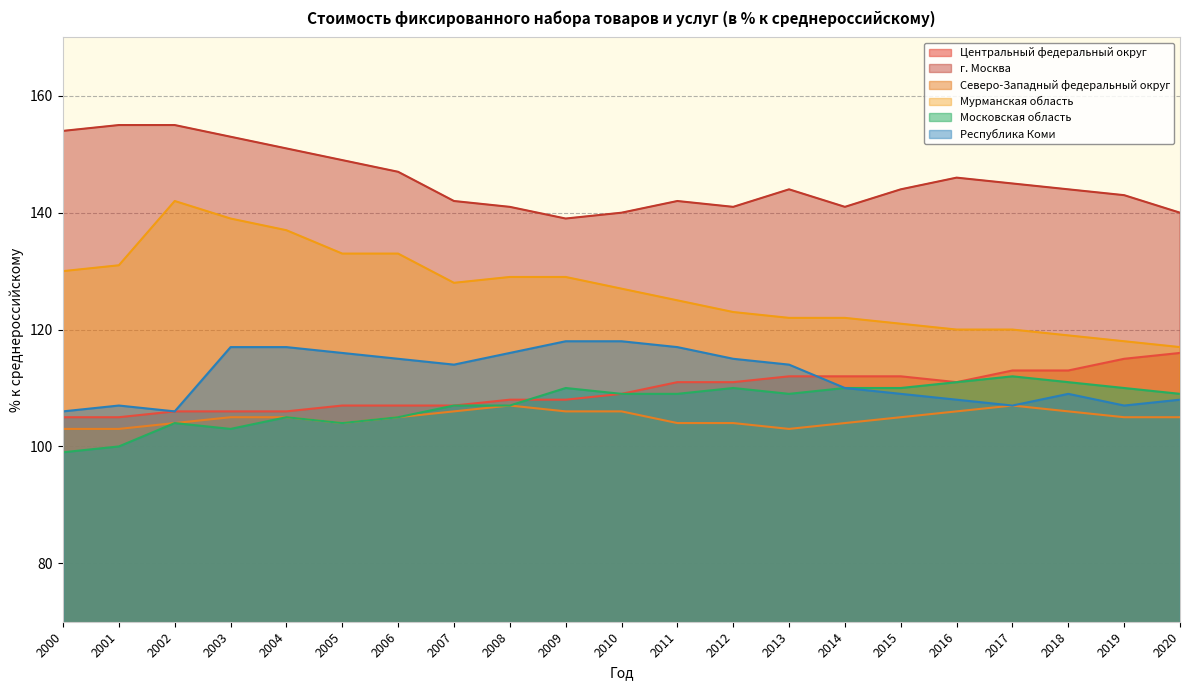

Which series has the largest total across all categories?

г. Москва